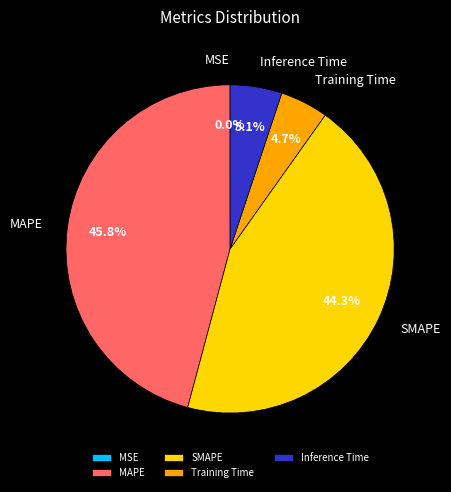

Do MAPE and Inference Time together represent more than half of the pie?

Yes